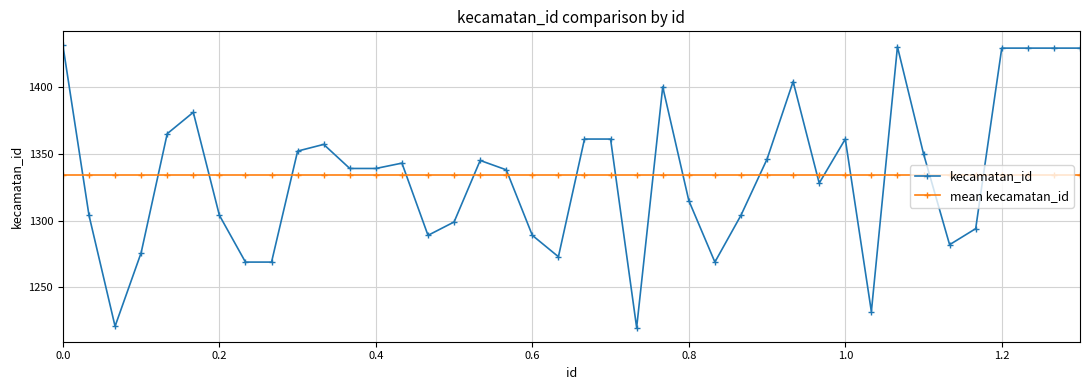

What is the minimum value for mean kecamatan_id?

1333.9